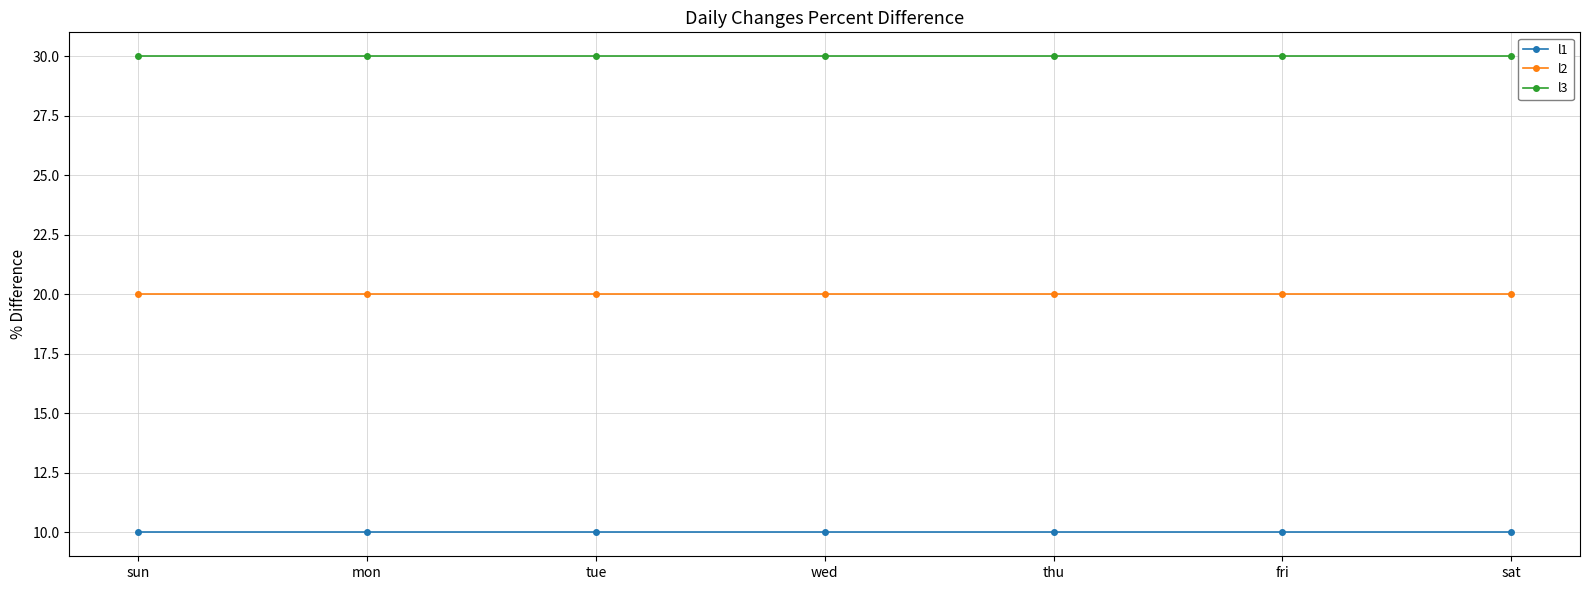

What is the sum of all l3 values?

210